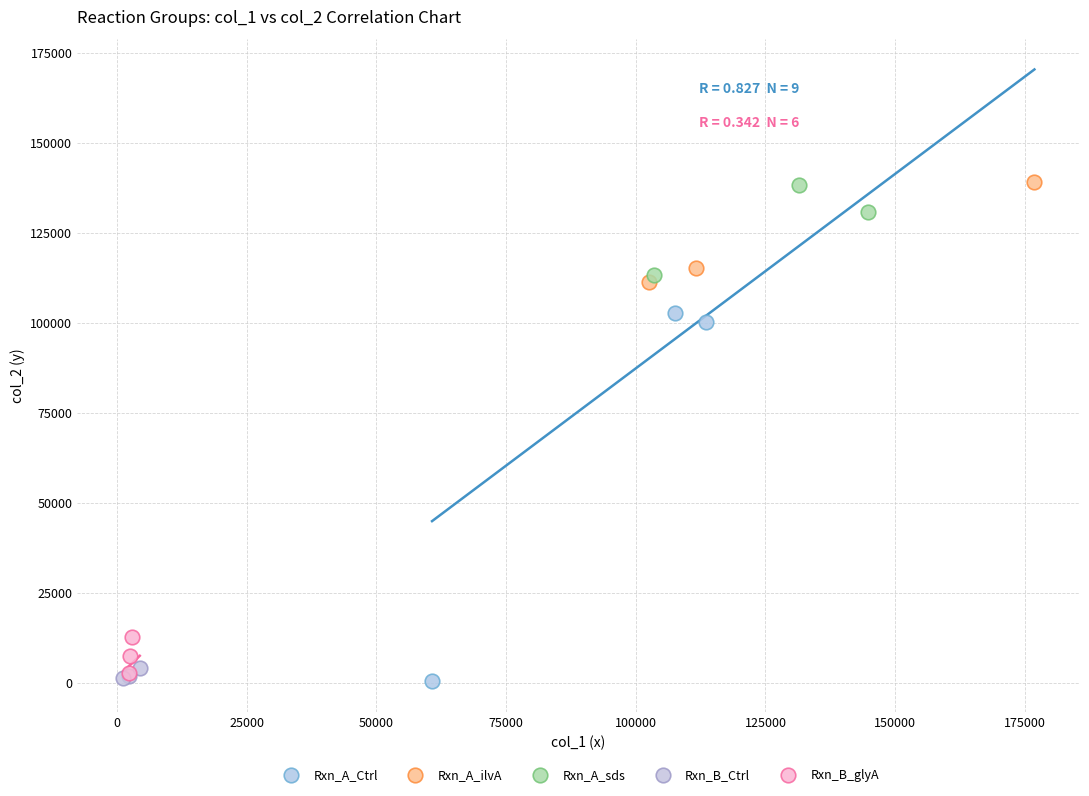

Which series has the widest spread of Y values?

Rxn_A_Ctrl